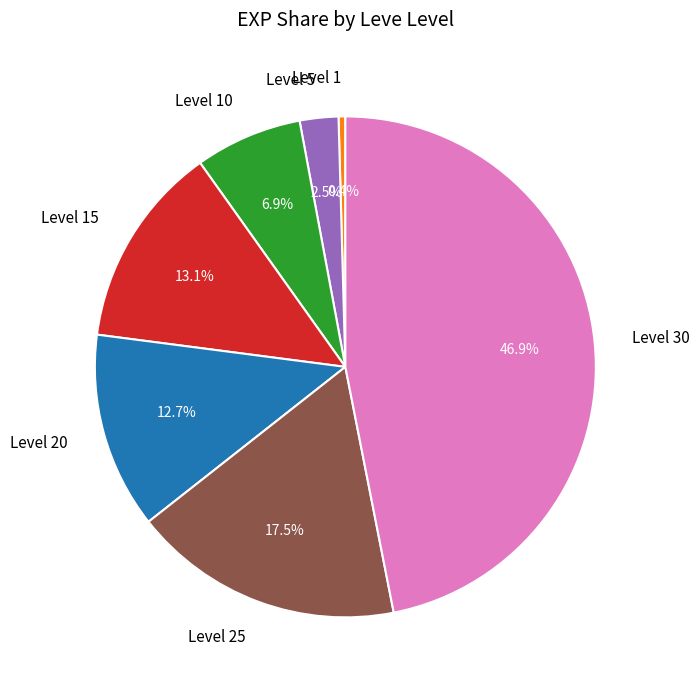

How many segments does this pie chart have?

7